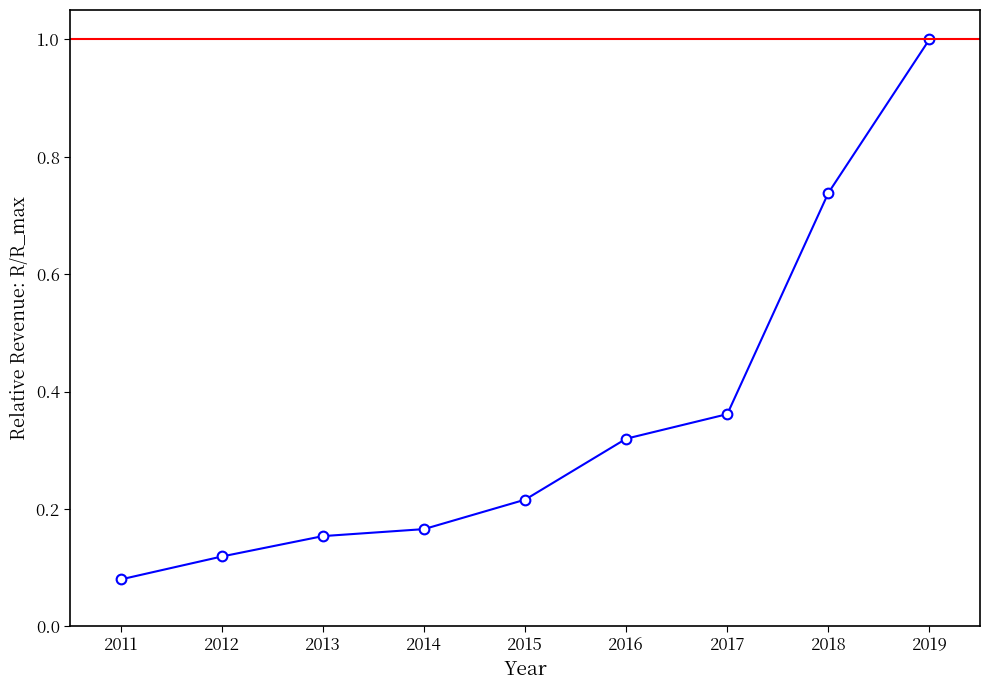

What is the value of the 2nd point from the left?

0.1